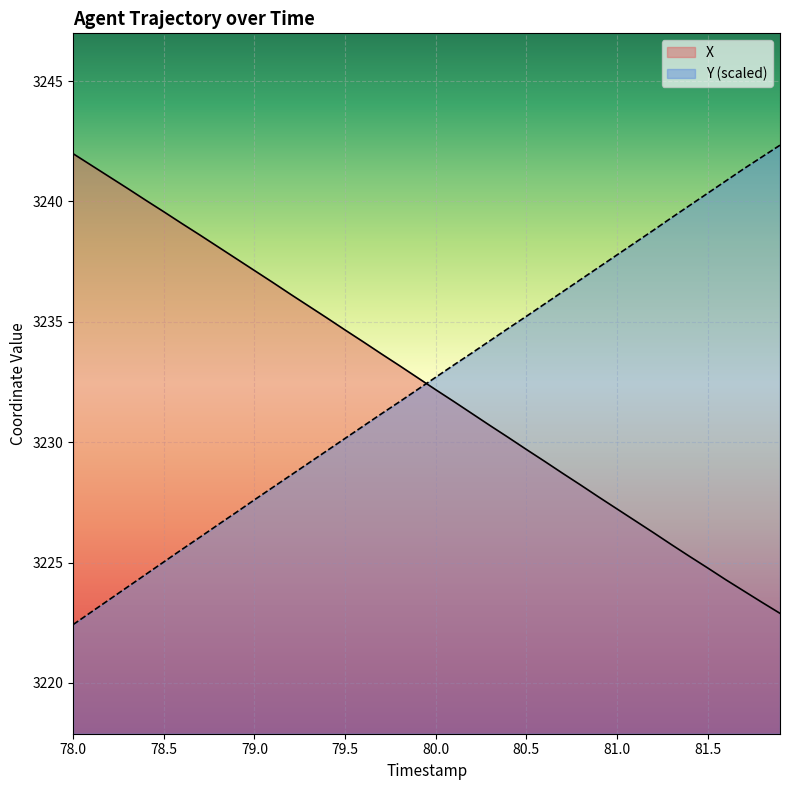

What is the lowest value of the Y (scaled) series?

3222.4